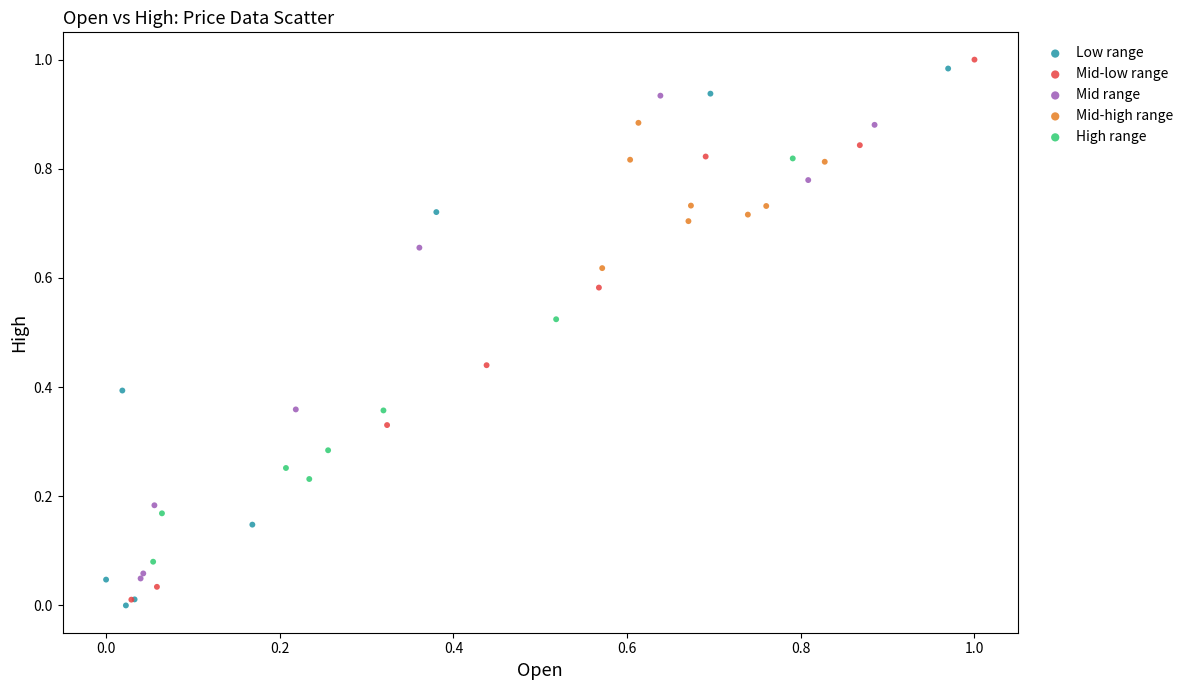

What are all the series names shown in the legend?

Low range, Mid-low range, Mid range, Mid-high range, High range